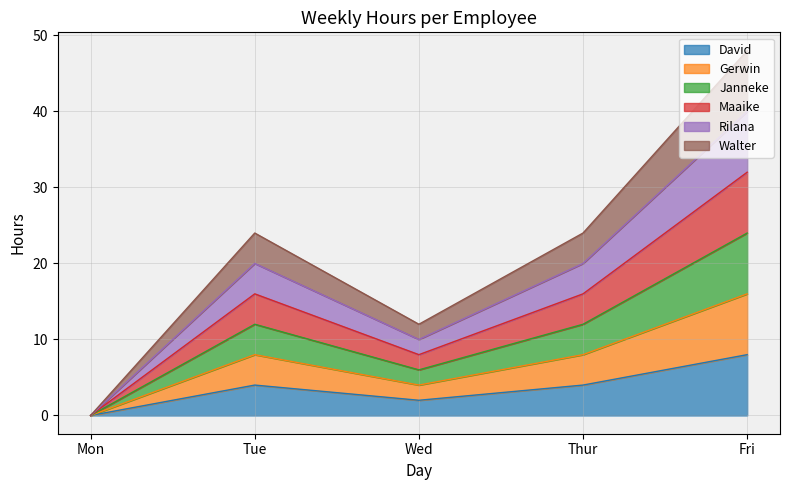

How many positive values does the Walter series have?

4